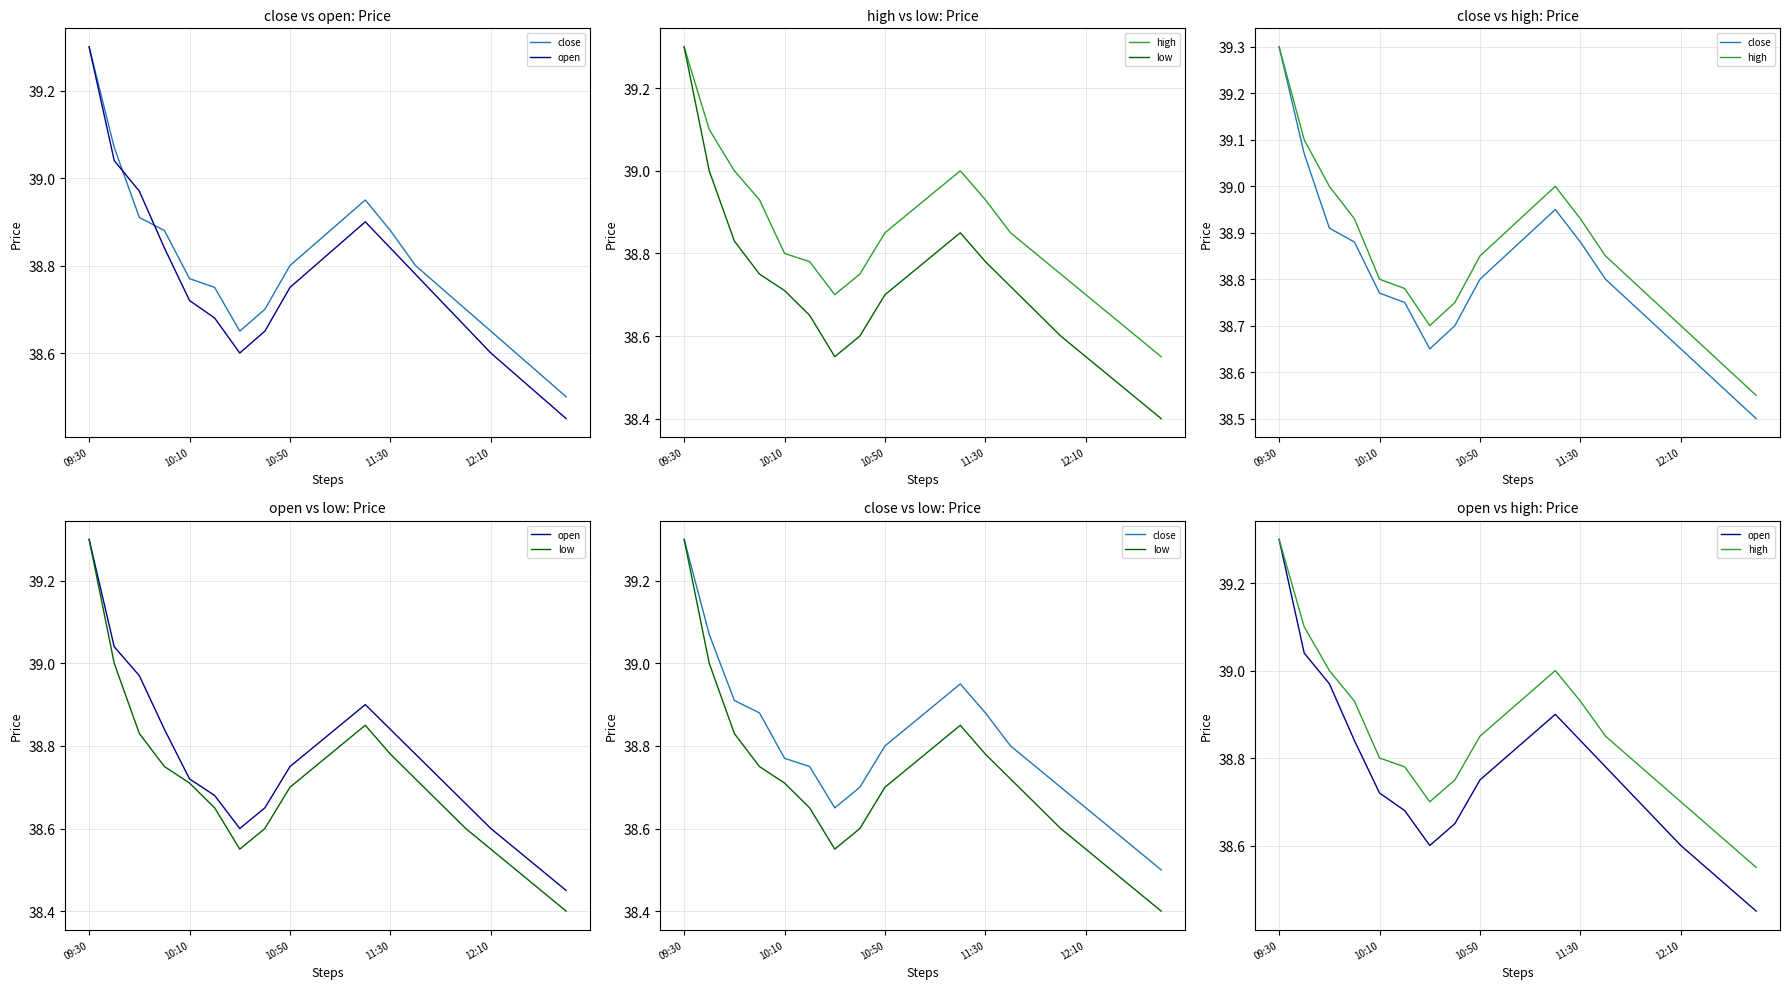

Read the open value at 19.

38.5